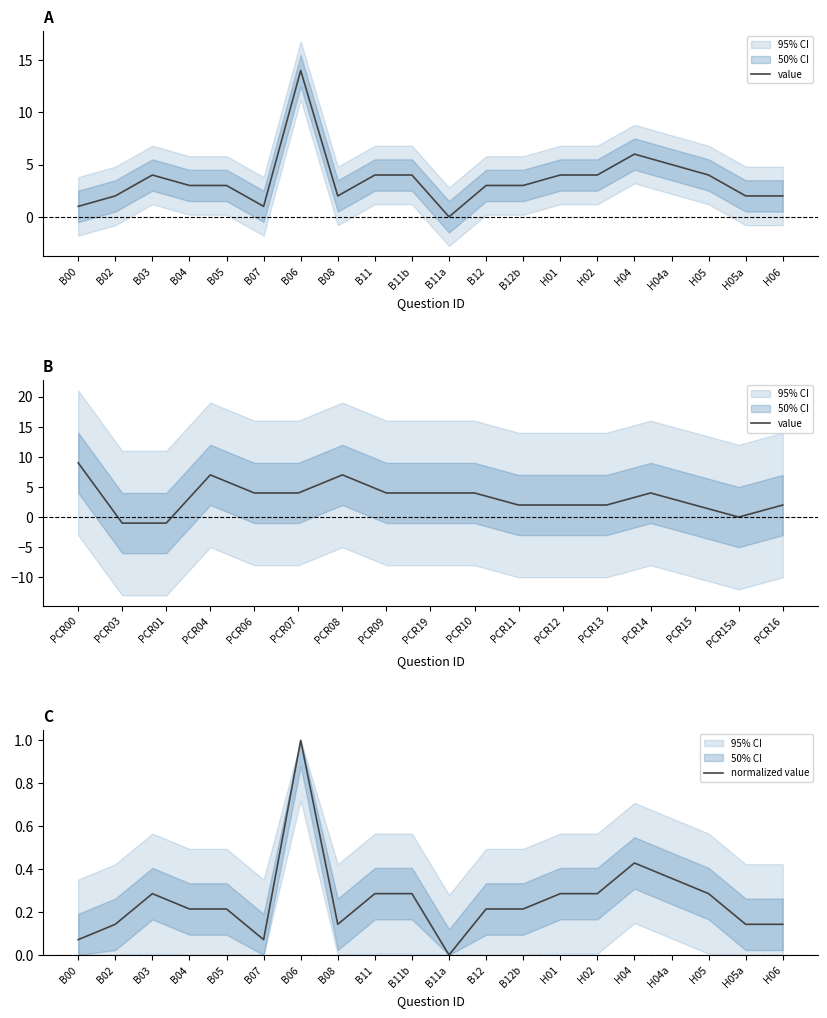

What is the difference between the maximum and minimum values?

14